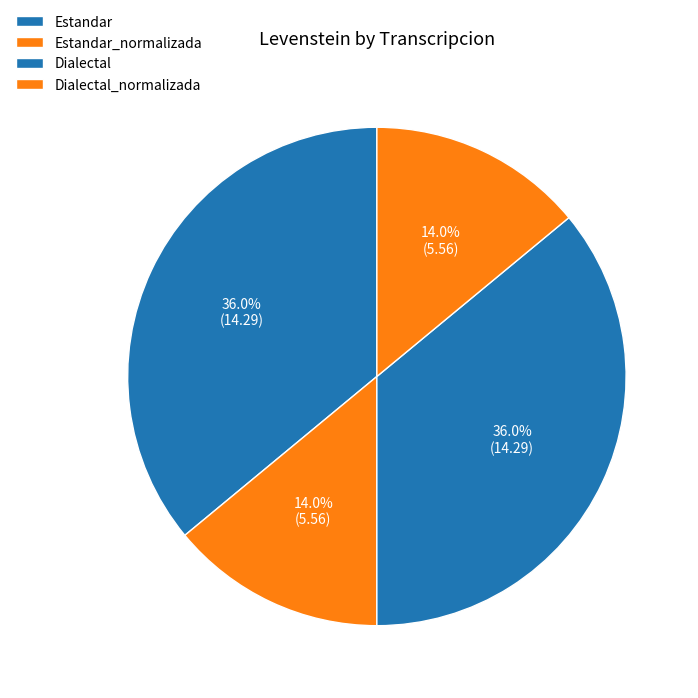

How many slices are in this pie chart?

4